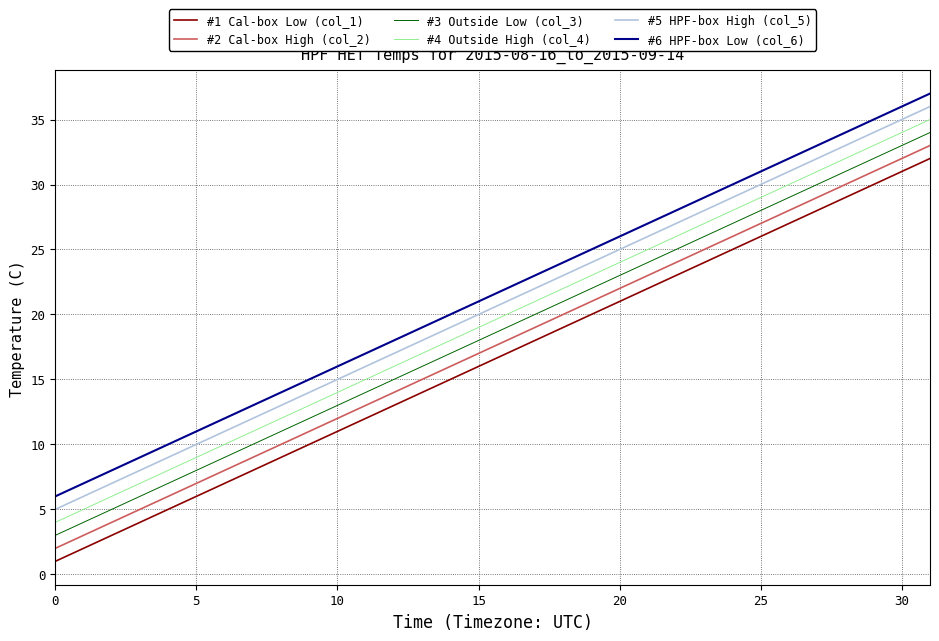

Rank the series by their maximum value, from highest to lowest.

#6 HPF-box Low (col_6), #5 HPF-box High (col_5), #4 Outside High (col_4), #3 Outside Low (col_3), #2 Cal-box High (col_2), #1 Cal-box Low (col_1)